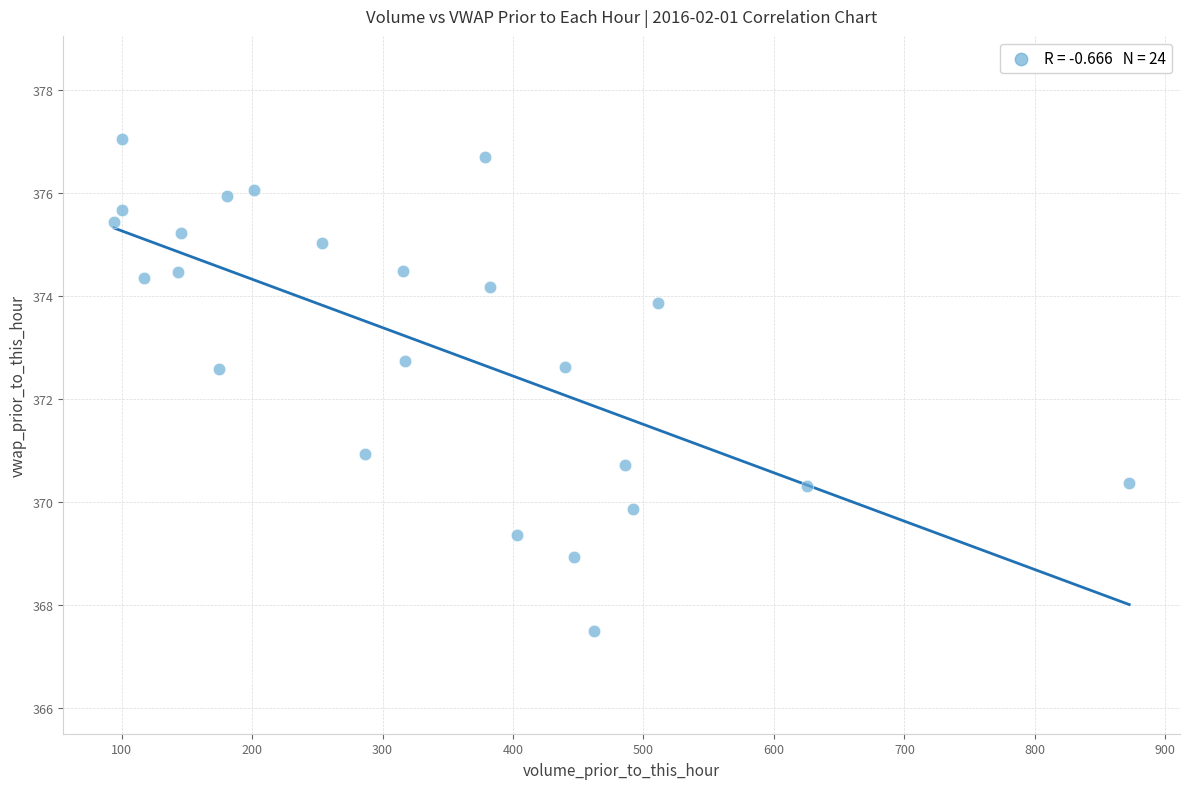

What is the range of X values (max minus min)?

778.2